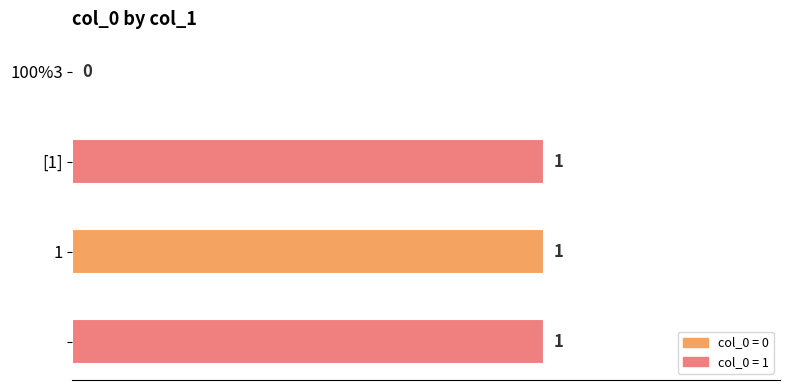

How many values are between 1 and 2?

3